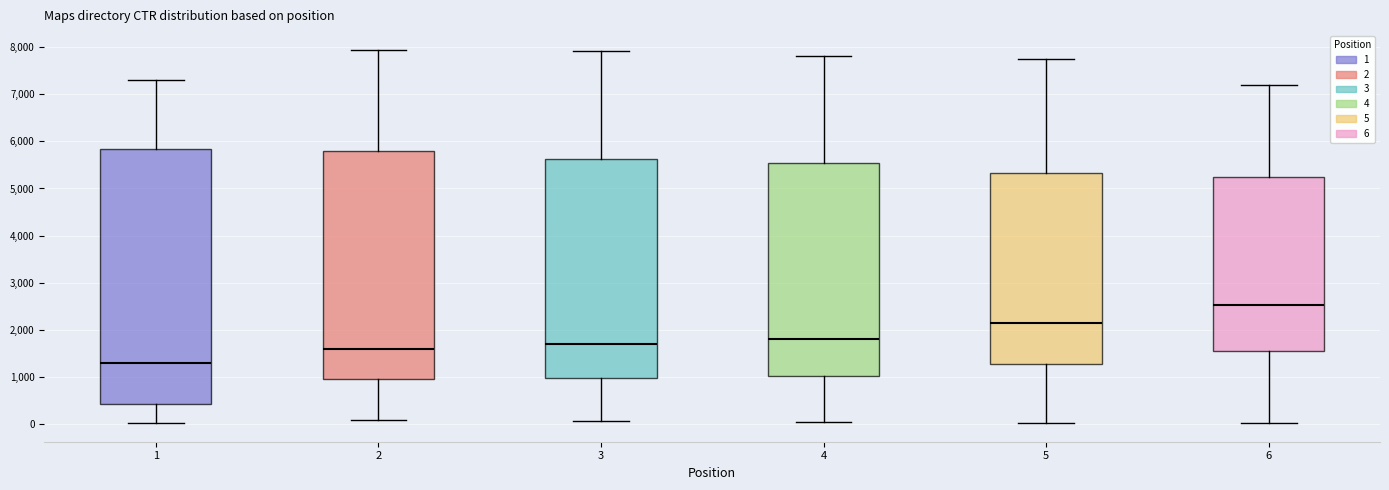

Comparing the boxes themselves (not the whiskers), which one is the tallest?

1